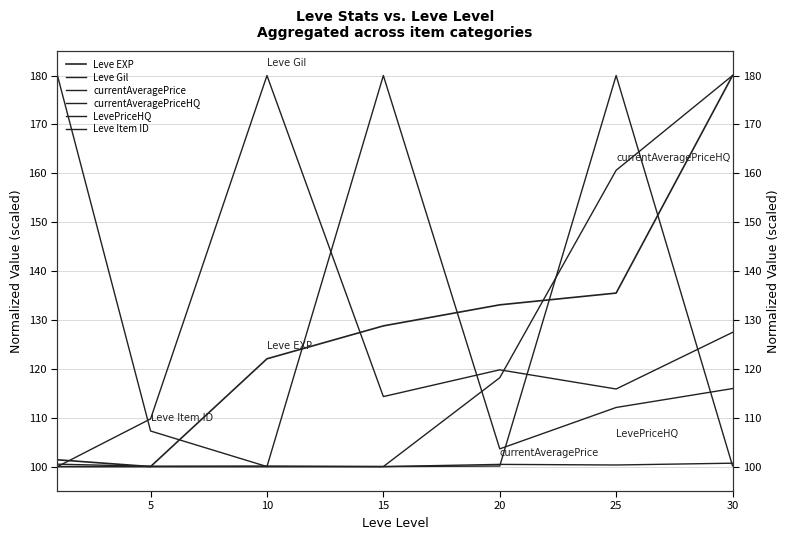

Is this an area chart (filled region under the line)?

No